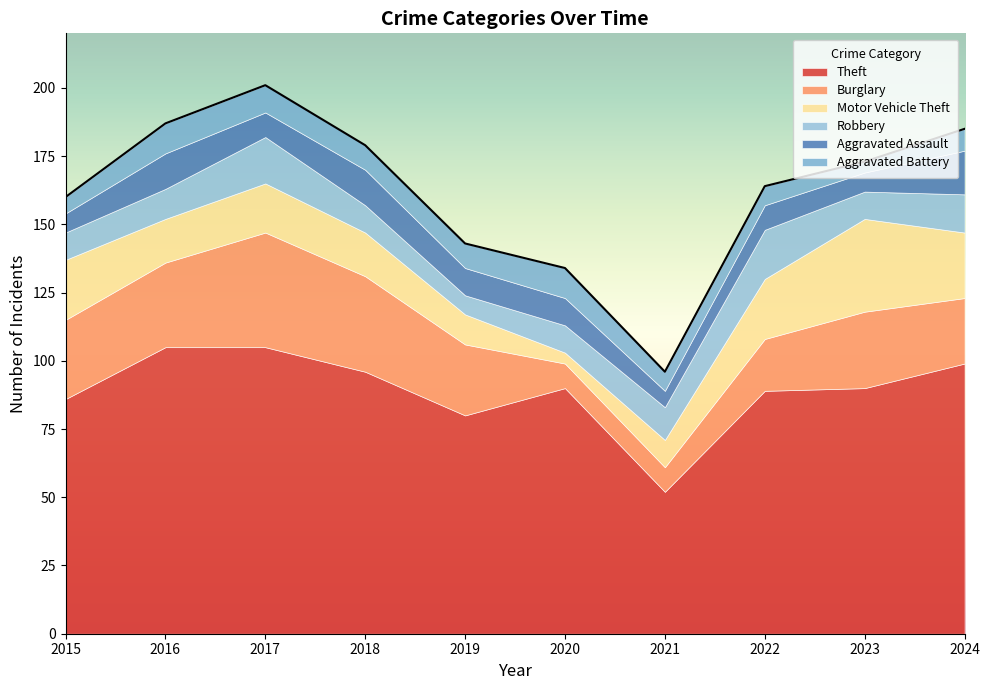

What is the minimum value shown in the chart?

4